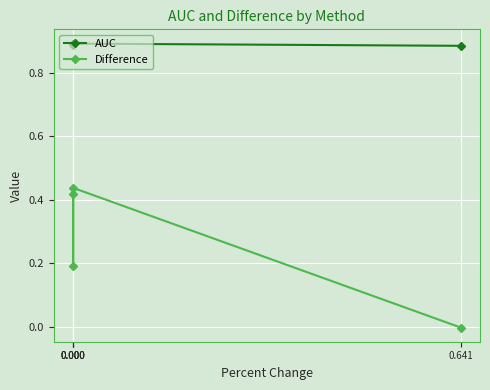

Reading left to right, what are all the values shown in this chart?

AUC: 0.9	0.9	0.9	0.9
Difference: 0.4	0.2	0.4	-0.0